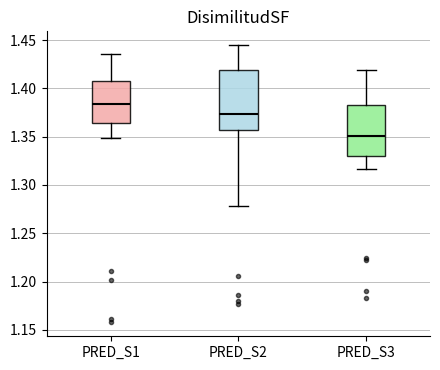

Reading left to right, transcribe this box plot: for each box, give where its median line is, the range the box spans, and where its two whiskers end, as read against the y-axis. The values are not printed on the chart, so give them approximately, as read against the axis.

PRED_S1: median 1.385, box 1.365 to 1.410, whiskers 1.350 to 1.435
PRED_S2: median 1.375, box 1.355 to 1.420, whiskers 1.280 to 1.445
PRED_S3: median 1.350, box 1.330 to 1.385, whiskers 1.315 to 1.420